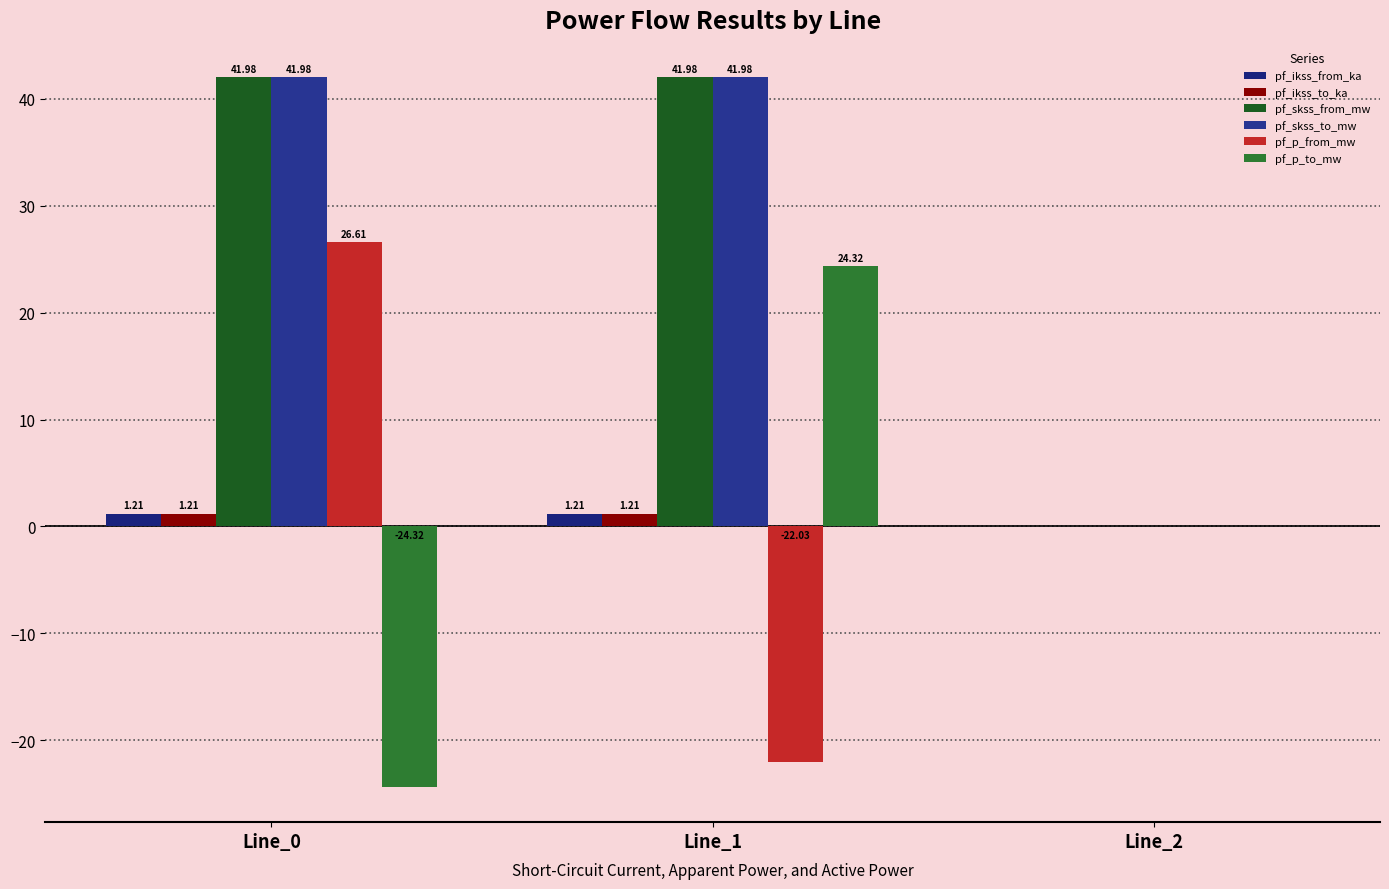

Reading right to left, extract all data points from this chart.

pf_ikss_from_ka: 0.0	1.2	1.2
pf_ikss_to_ka: 0.0	1.2	1.2
pf_skss_from_mw: 0.0	42.0	42.0
pf_skss_to_mw: 0.0	42.0	42.0
pf_p_from_mw: 0.0	-22.0	26.6
pf_p_to_mw: 0.0	24.3	-24.3